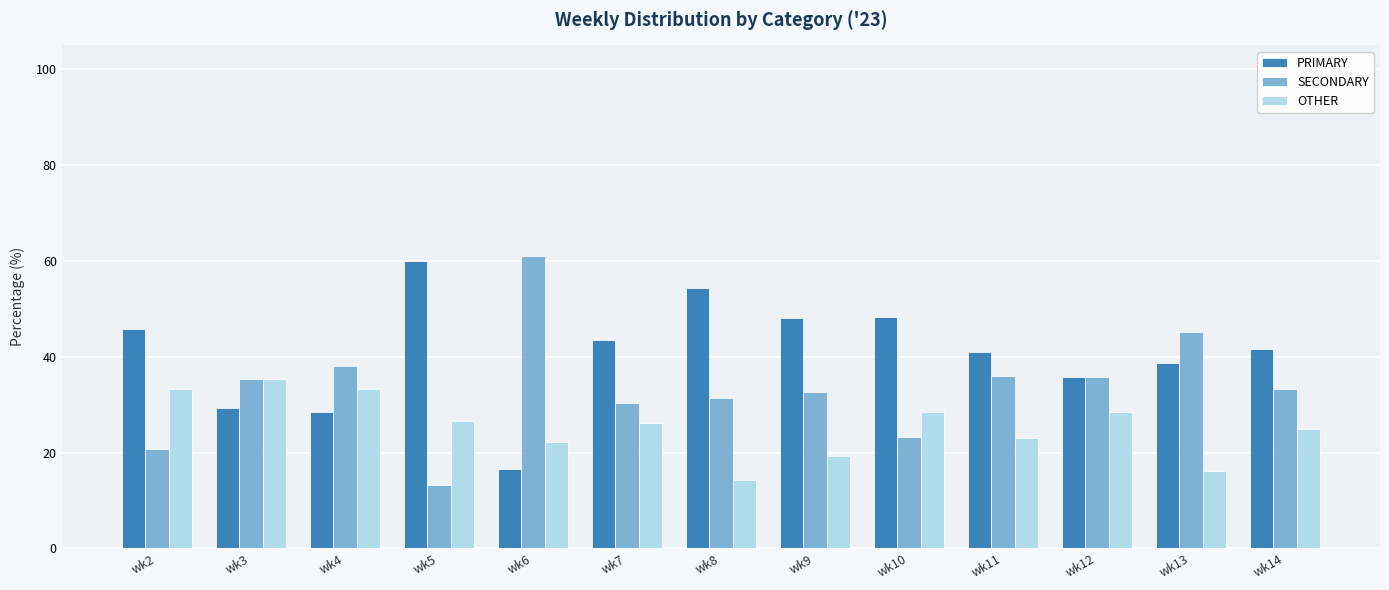

What is the spread (max minus min) of values at wk14?

16.7